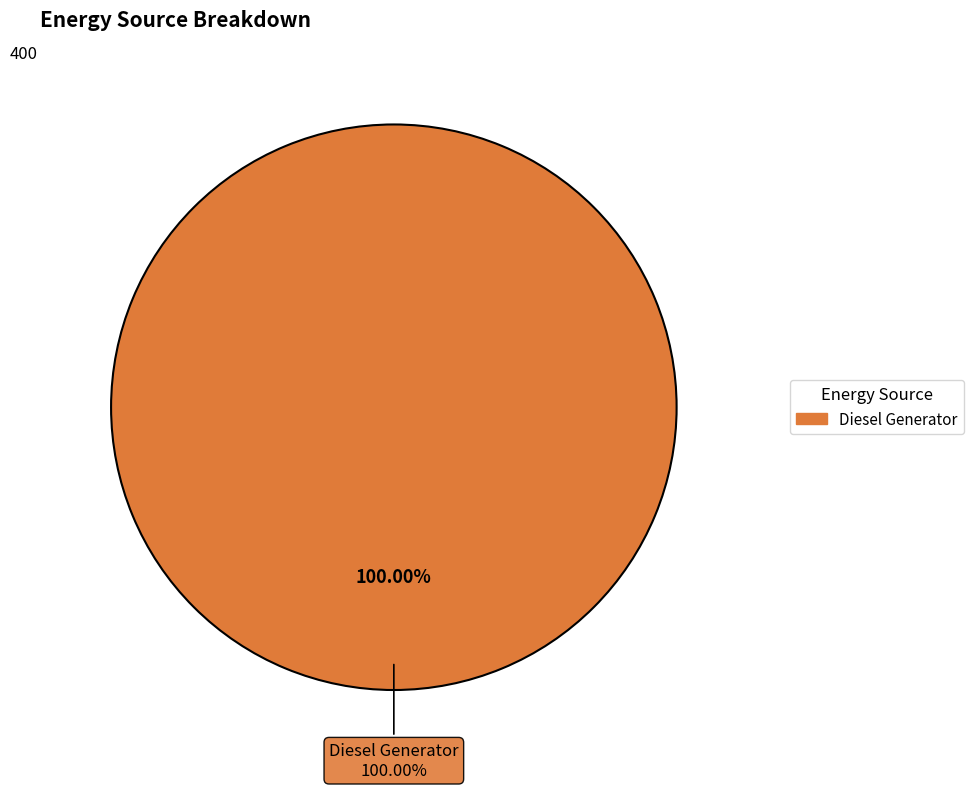

The Diesel Generator slice represents 99% of the pie. True or false?

False